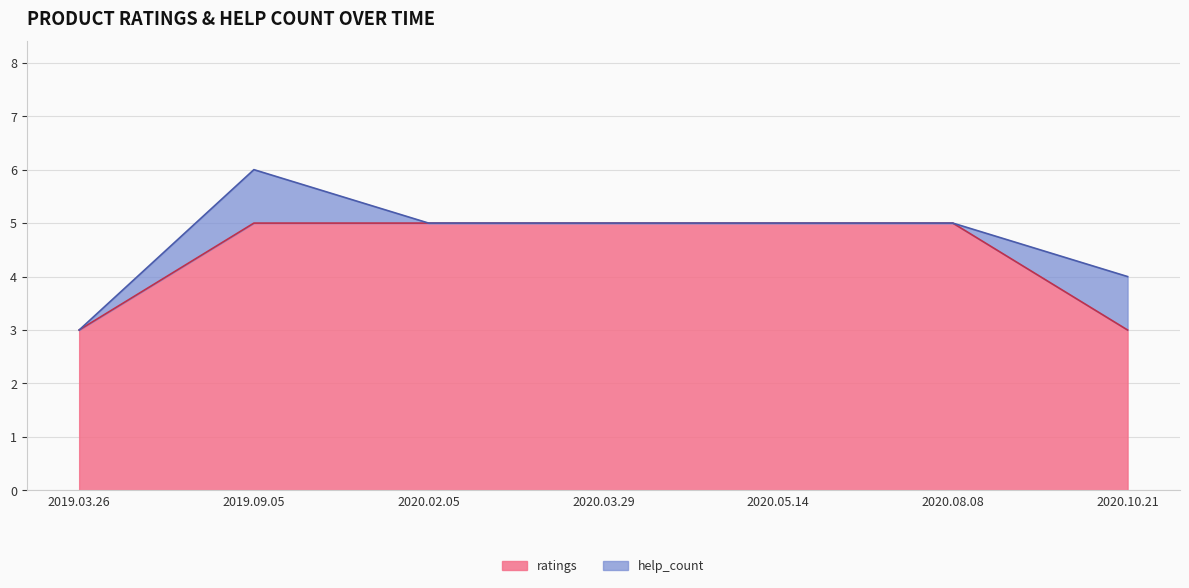

What is the sum of all values?

31